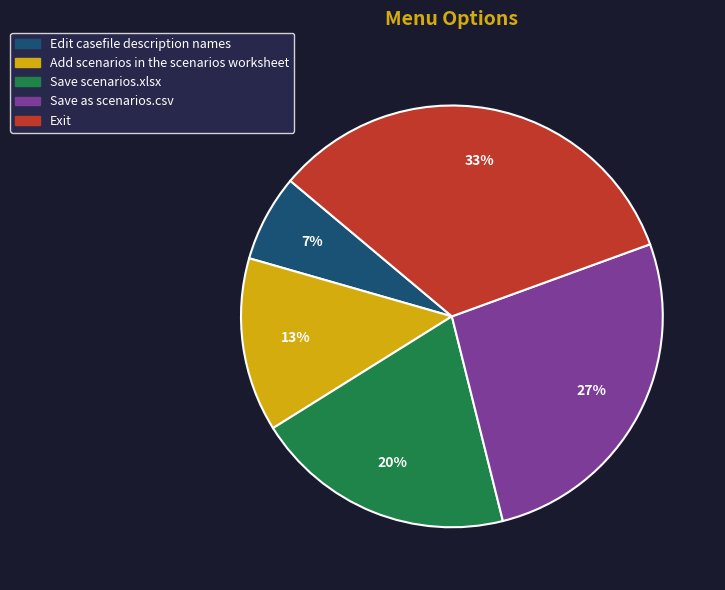

What is the smallest slice in the pie chart?

Edit casefile description names